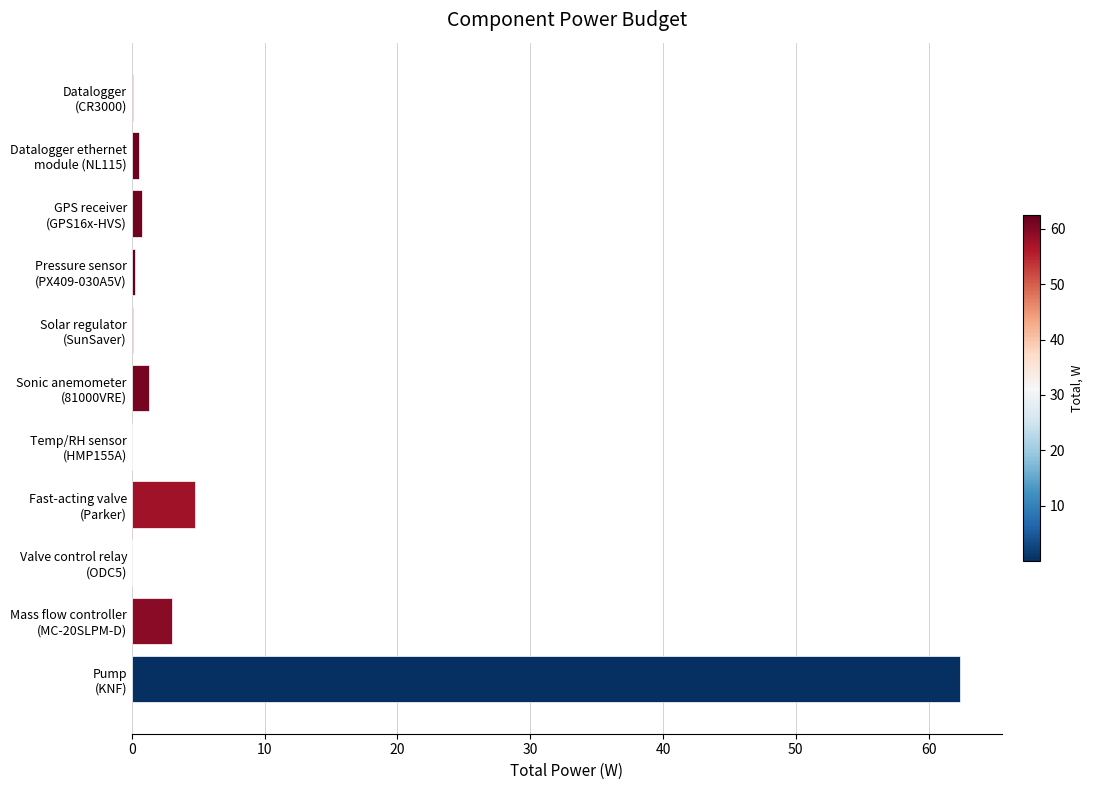

Are the bars grouped side by side (vs. stacked)?

No